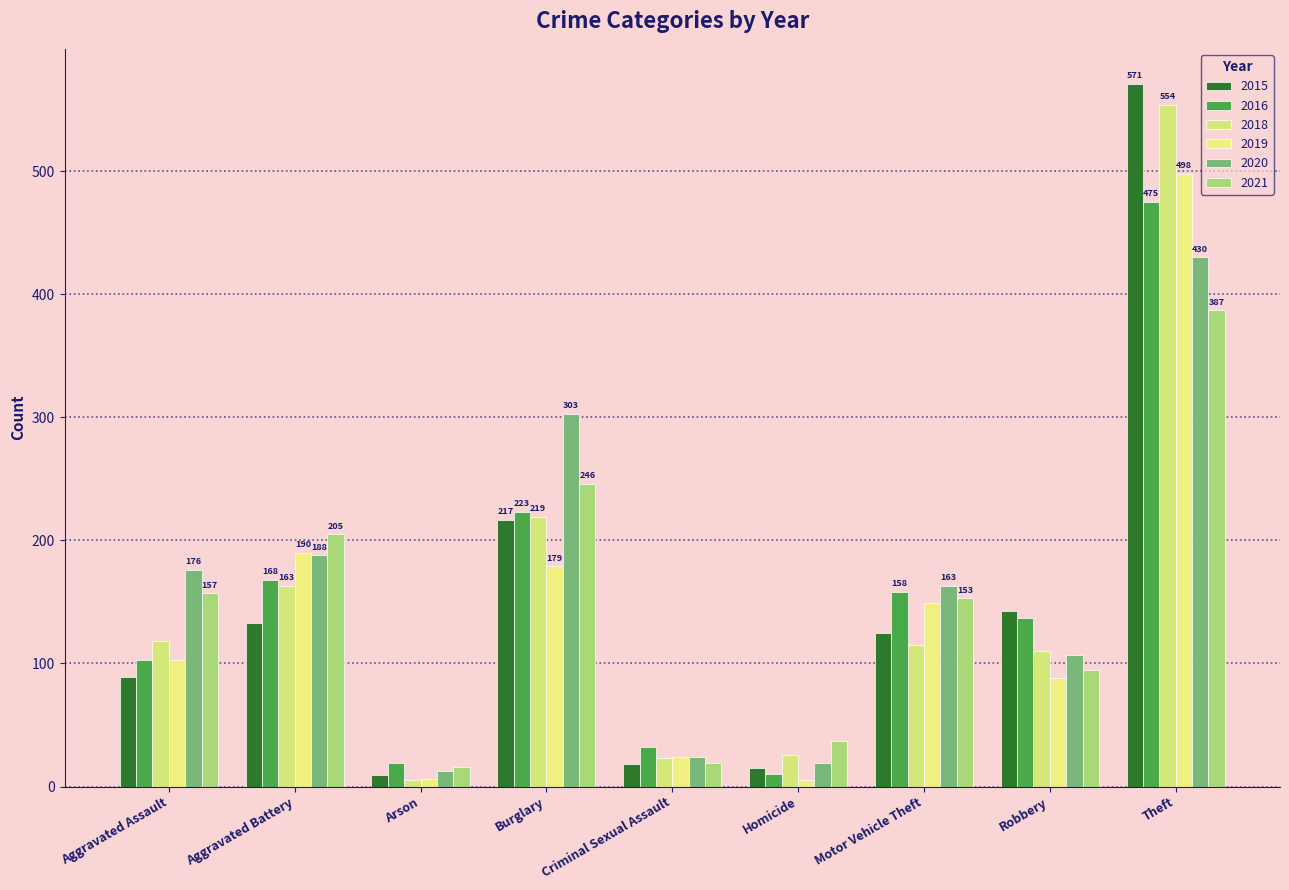

Read the 2015 value at Robbery, to the nearest 50.

150